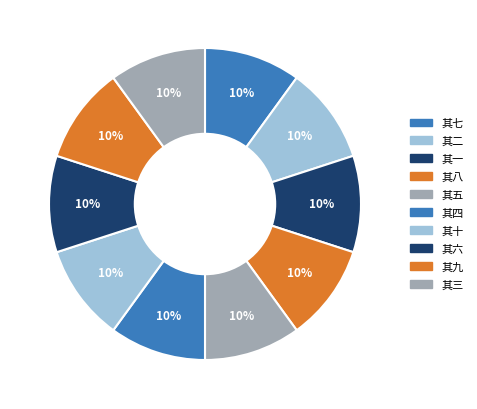

Count the number of slices in the pie.

10